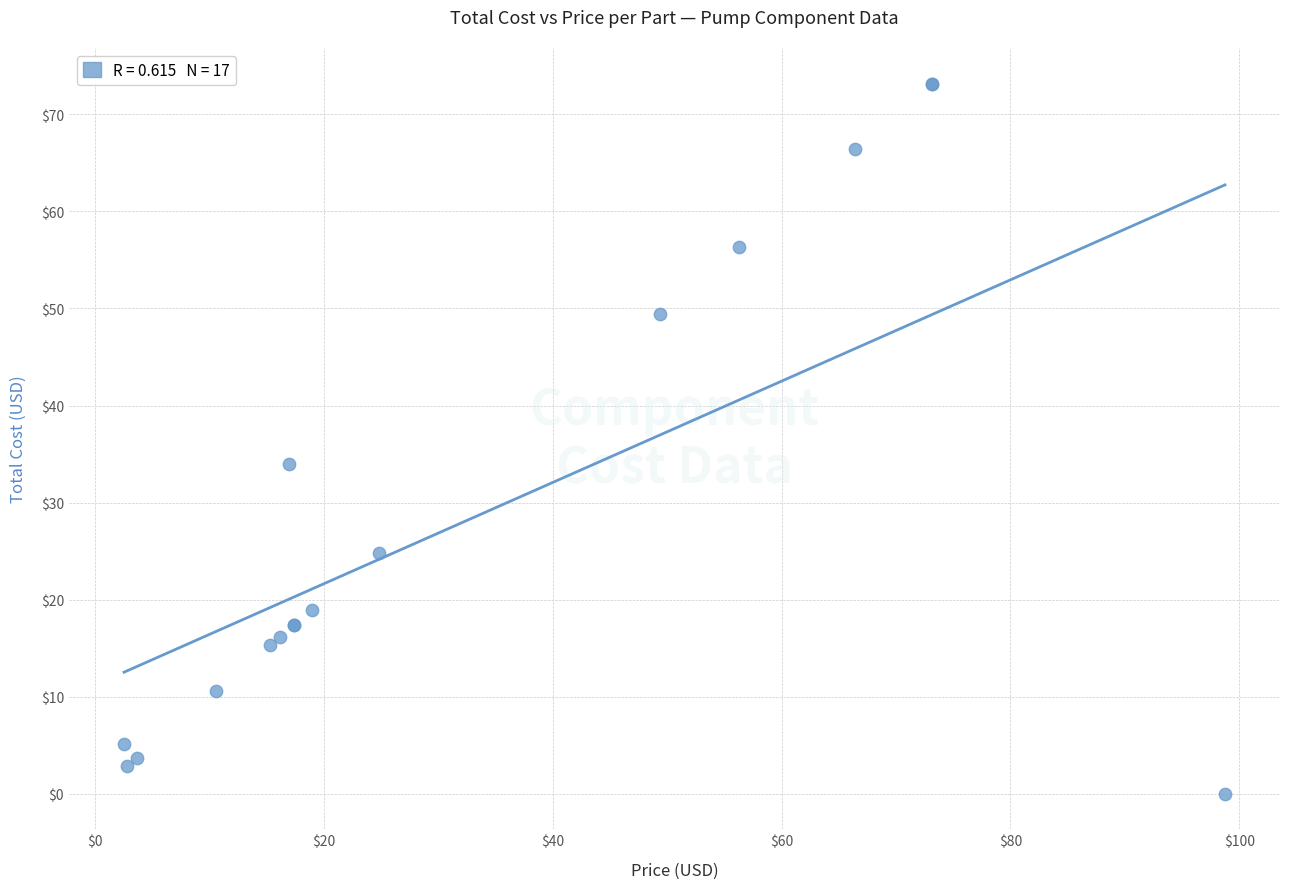

What Y value in the scatter plot is closest to 36?

34.0